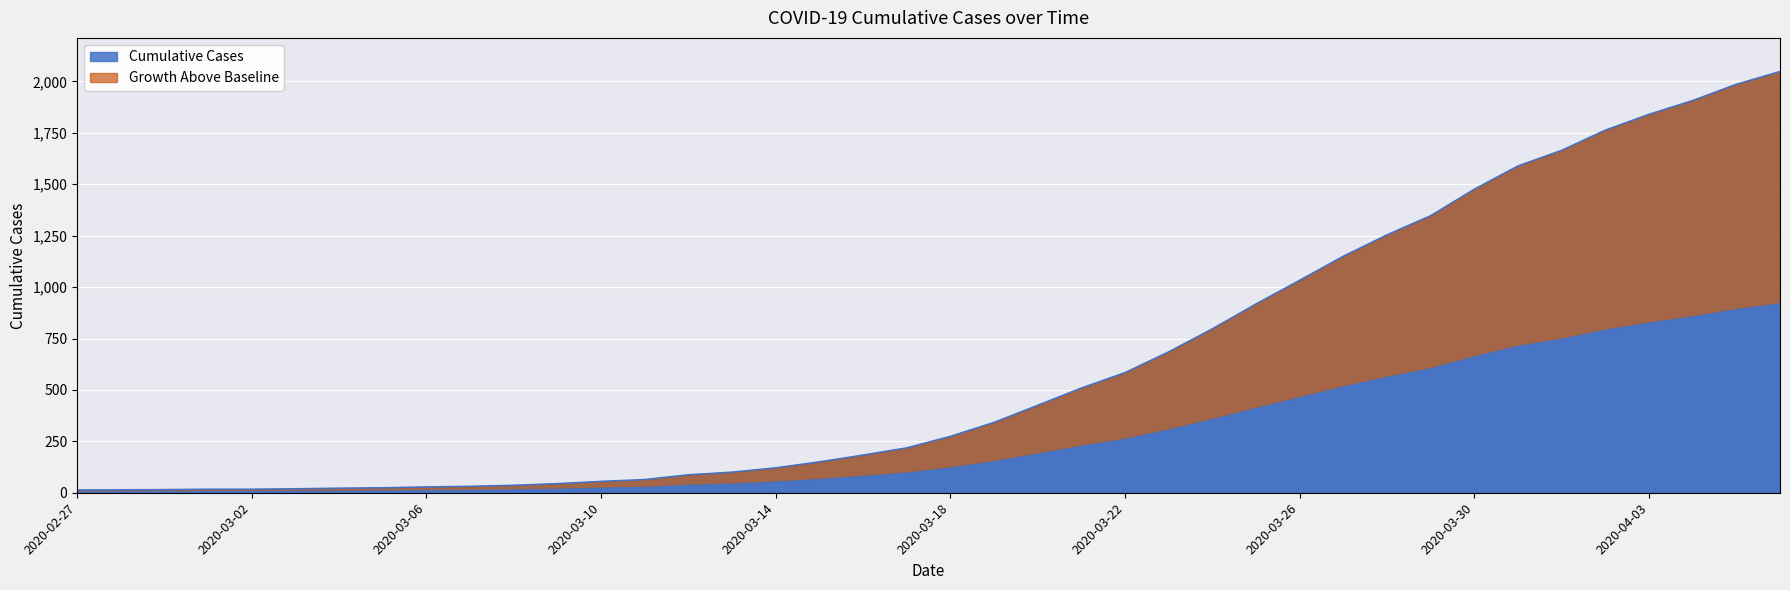

What is the change in value from 2020-03-06 to 2020-03-24?

+769